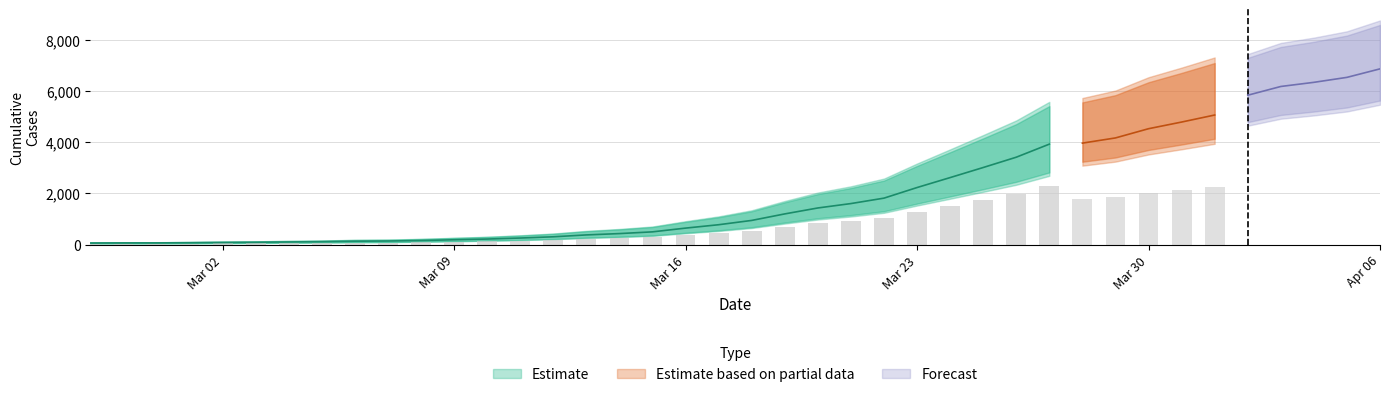

How many bars are there in total?

40